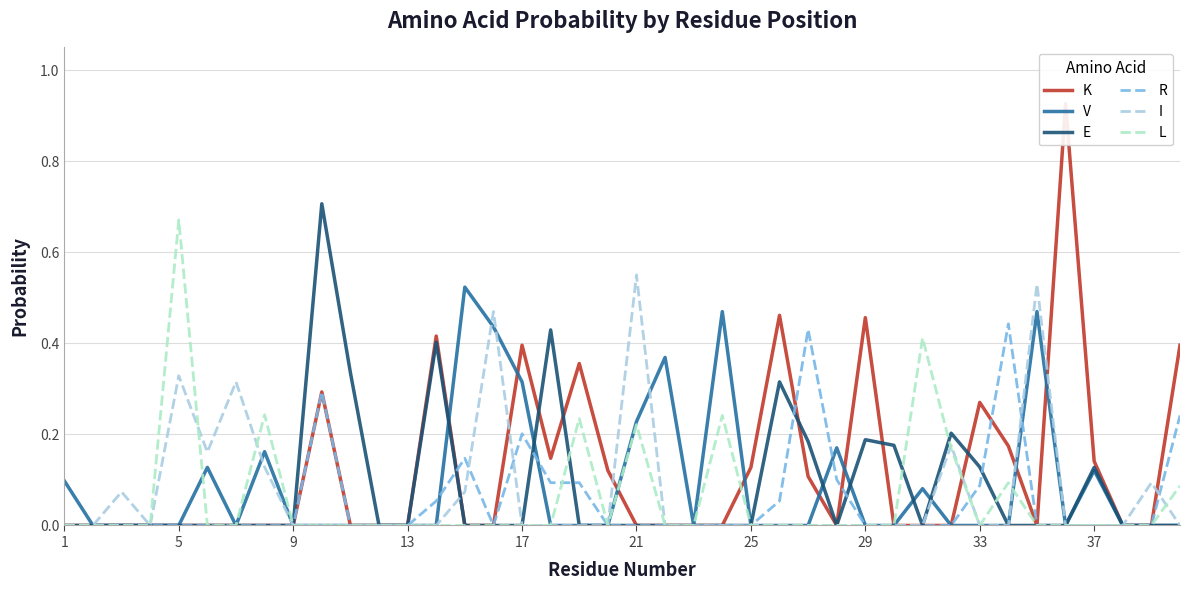

How many interior local valleys does the K series have?

3